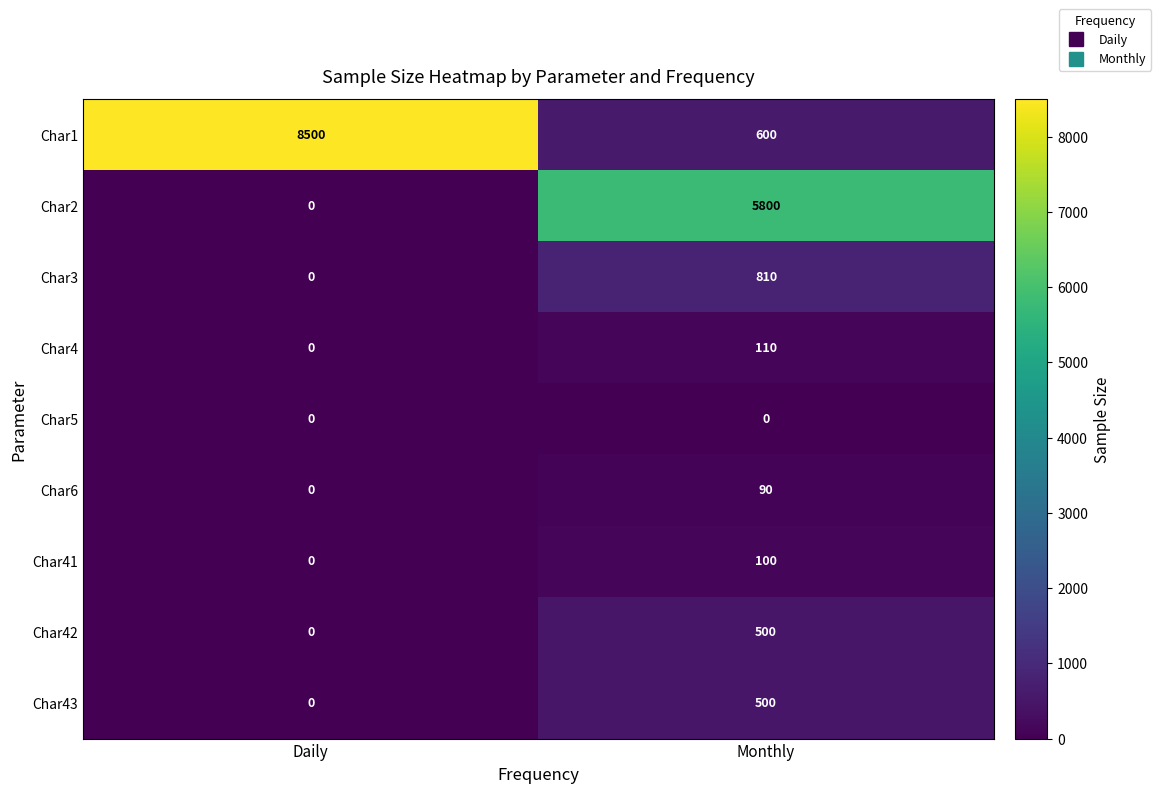

Which category has the highest value across all series?

Daily